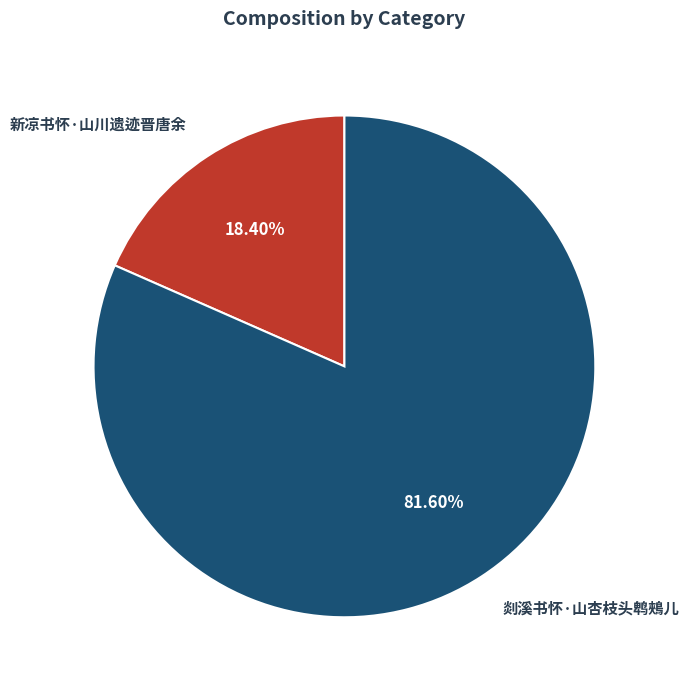

Approximately how many times larger is the value at 新凉书怀·山川遗迹晋唐余 compared to 剡溪书怀·山杏枝头鹎鵊儿?

0.2